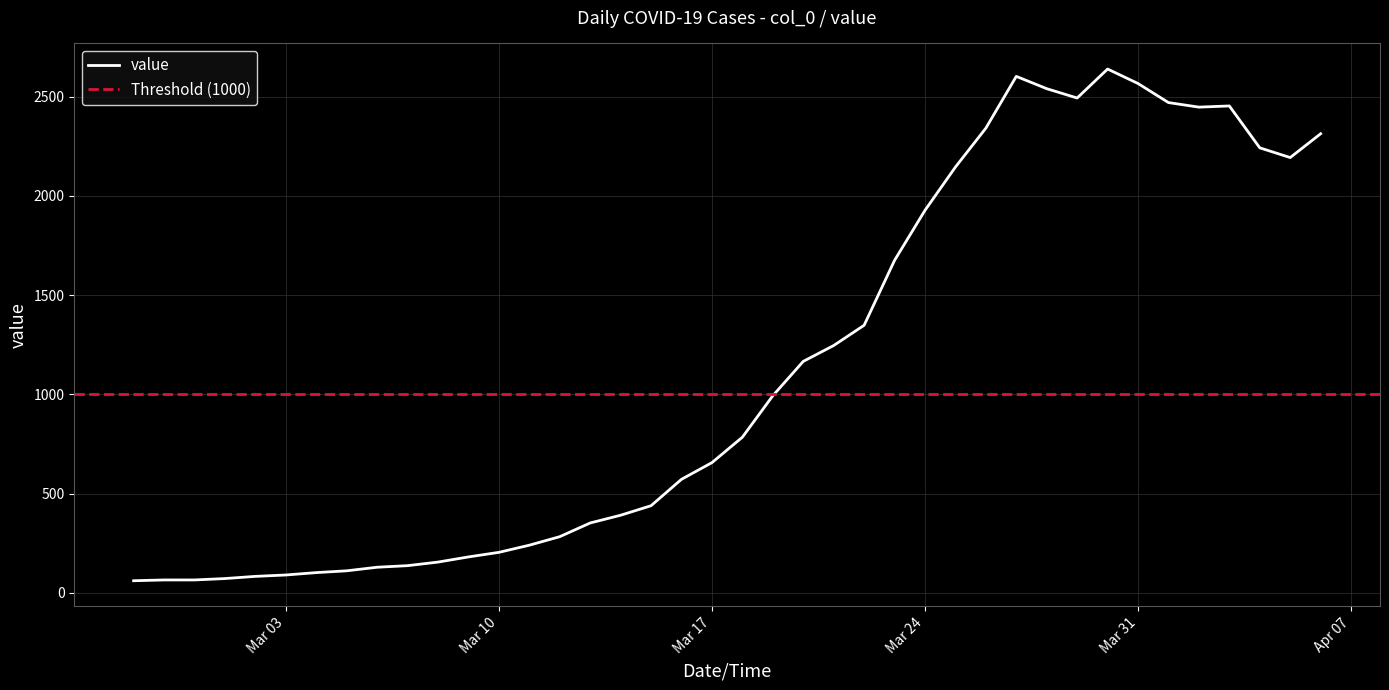

Is it true that the value at 2020-03-26 is 3351?

False